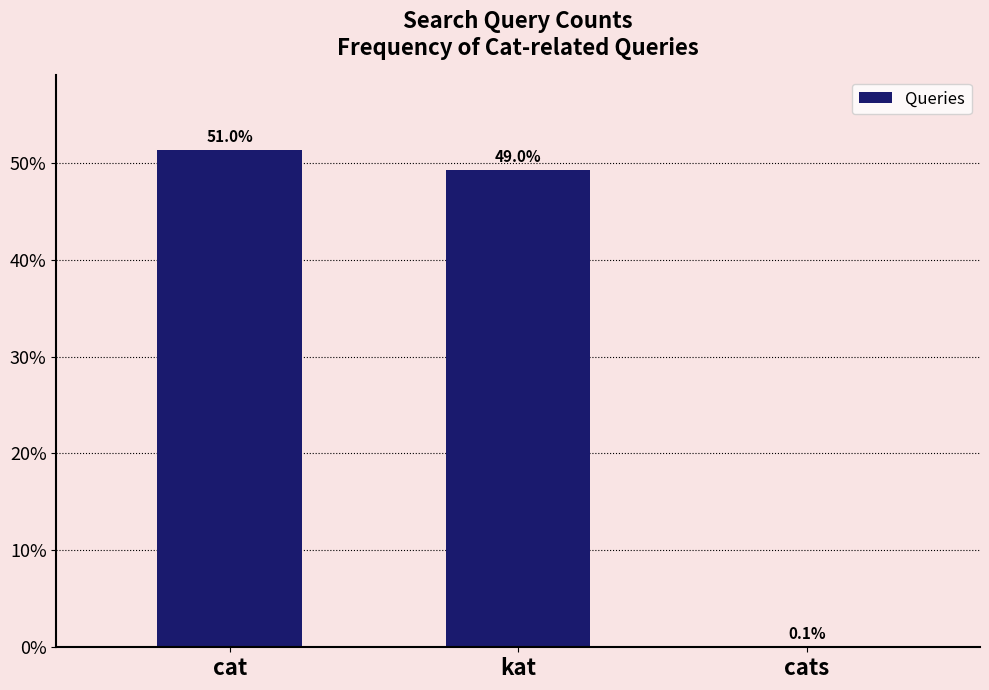

True or false: the data shows 256588 at cat.

True